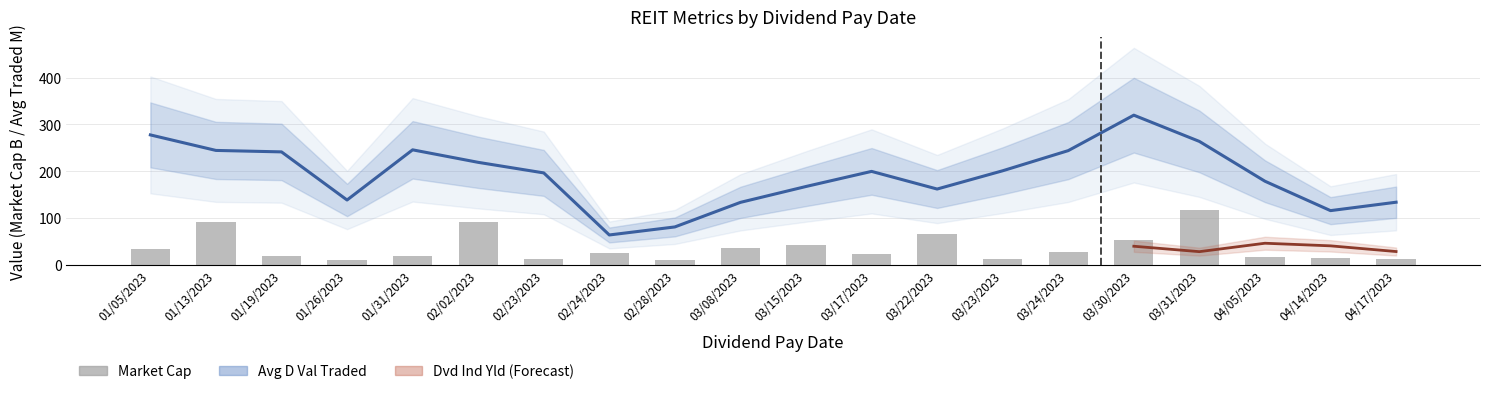

Which category has the highest value across all series?

03/30/2023